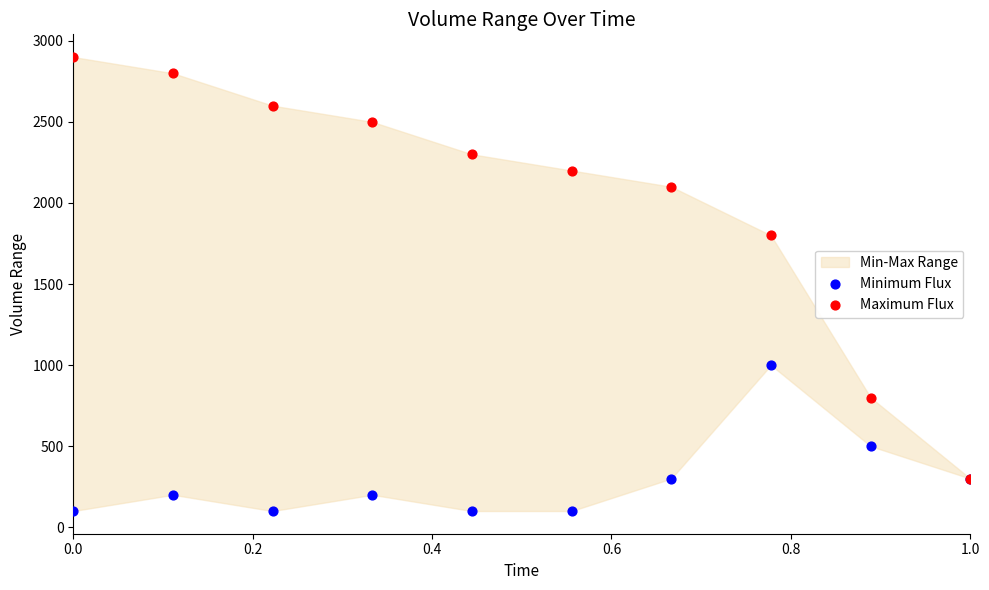

Which series contains the highest Y value?

Maximum Flux